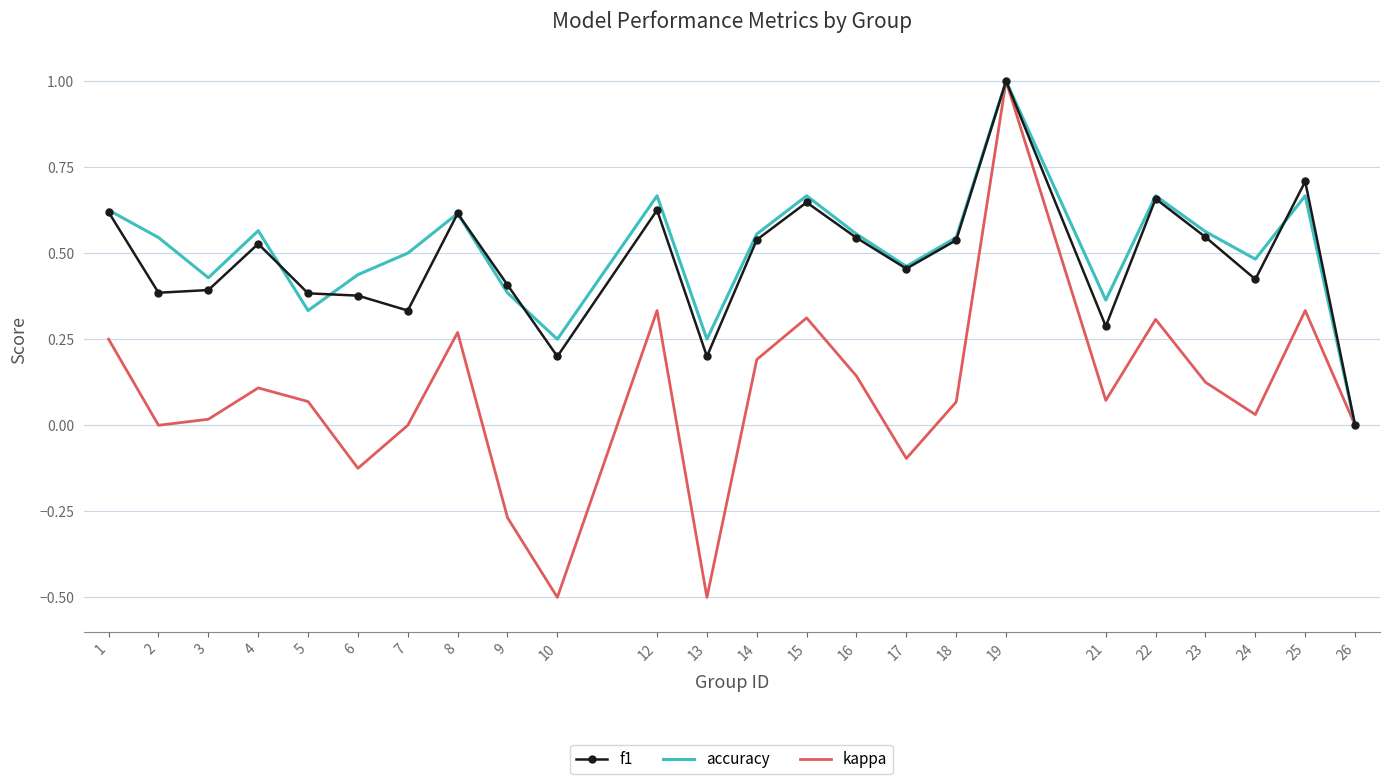

Which label corresponds to the largest value in the chart?

19